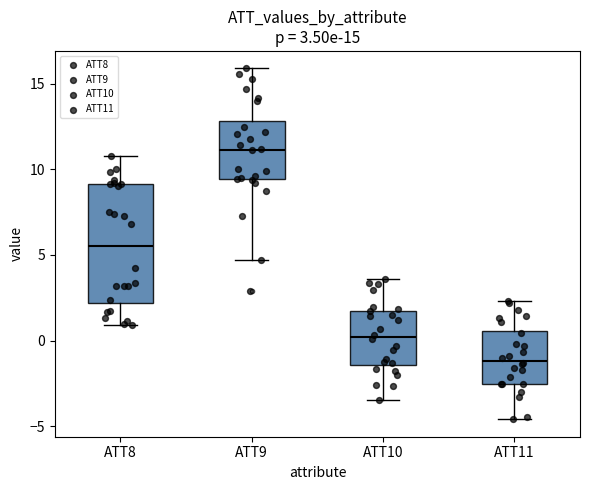

Comparing the boxes themselves (not the whiskers), which one is the tallest?

ATT8